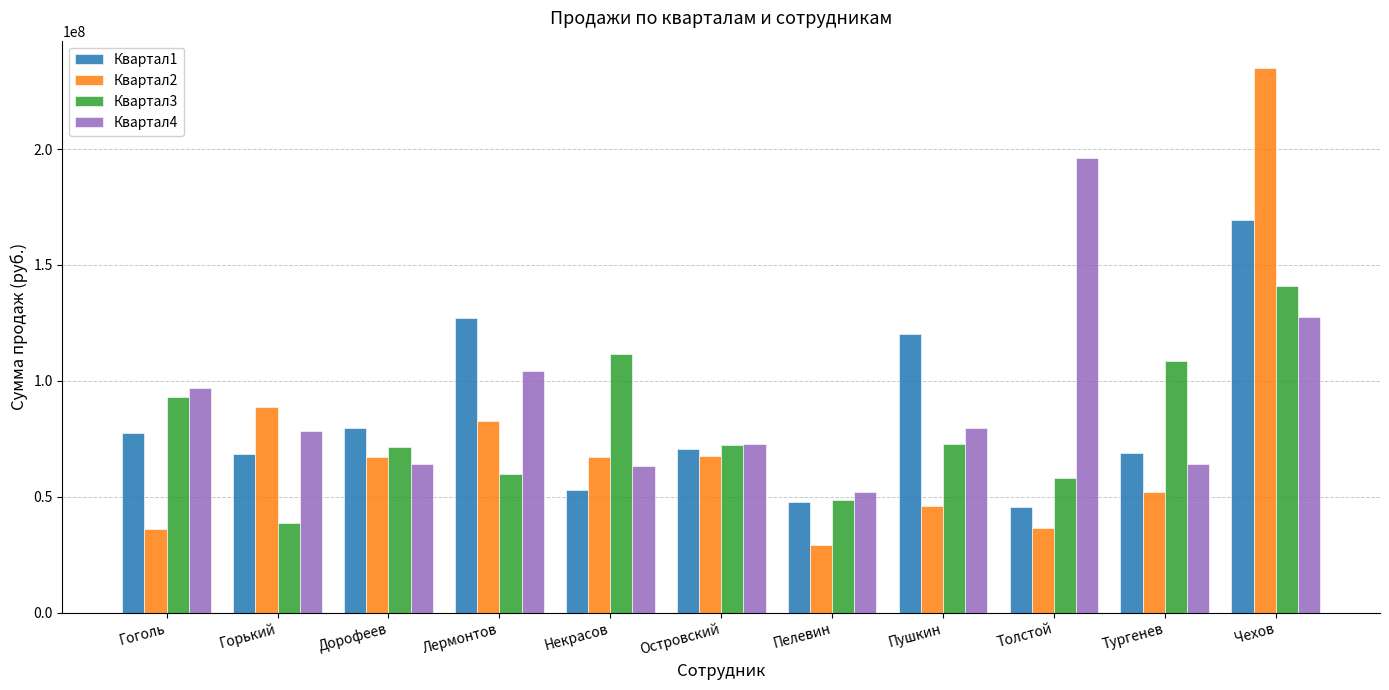

What is the approximate value of Квартал3 at Чехов, to the nearest 100?

140985700